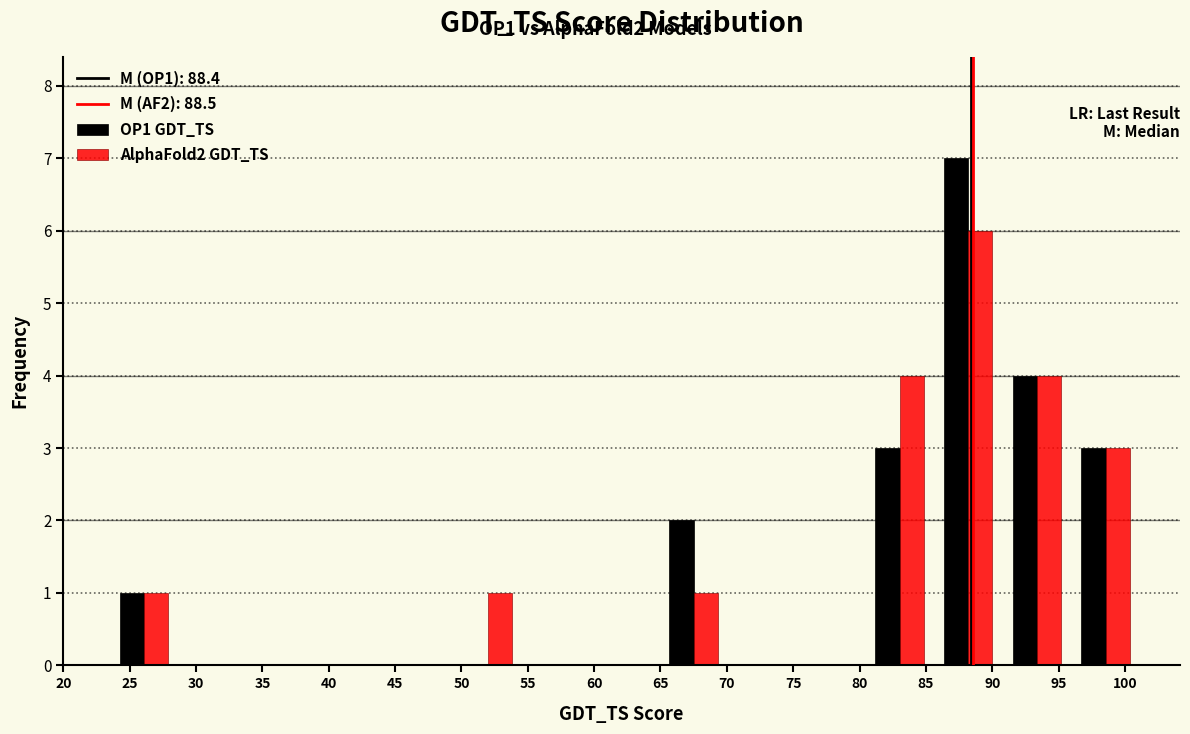

In the AlphaFold2 GDT_TS series, which range on the x-axis has the tallest bar?

85.5 to 91.0